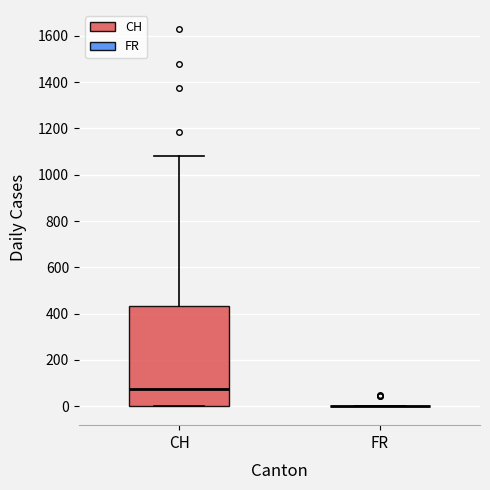

Where is the lower edge of the box for CH on the y-axis? The values are not printed on the chart, so give them approximately, as read against the axis.

0